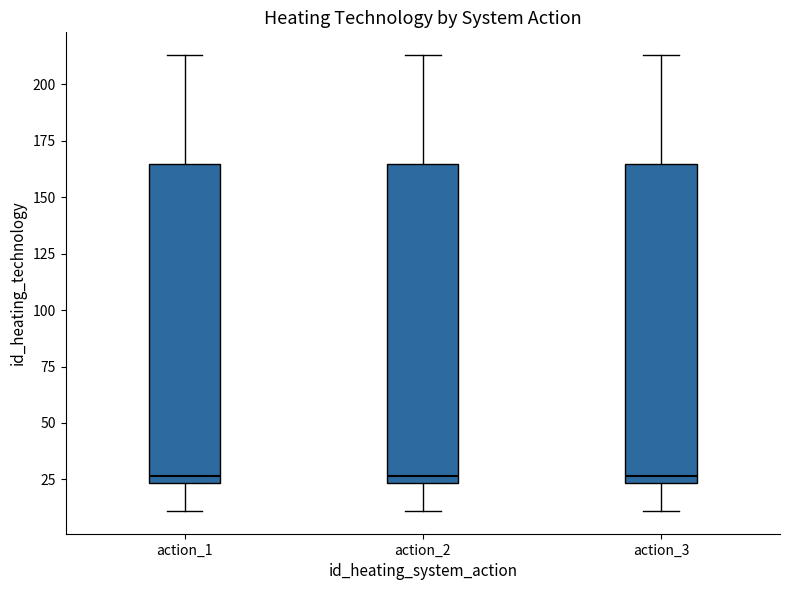

Reading left to right, read every box against the y-axis: the position of its median line, the range the box covers, and the ends of its whiskers. The values are not printed on the chart, so give them approximately, as read against the axis.

action_1: median 25 (just above the box's lower edge), box 25 to 165, whiskers 10 to 215
action_2: median 25 (just above the box's lower edge), box 25 to 165, whiskers 10 to 215
action_3: median 25 (just above the box's lower edge), box 25 to 165, whiskers 10 to 215